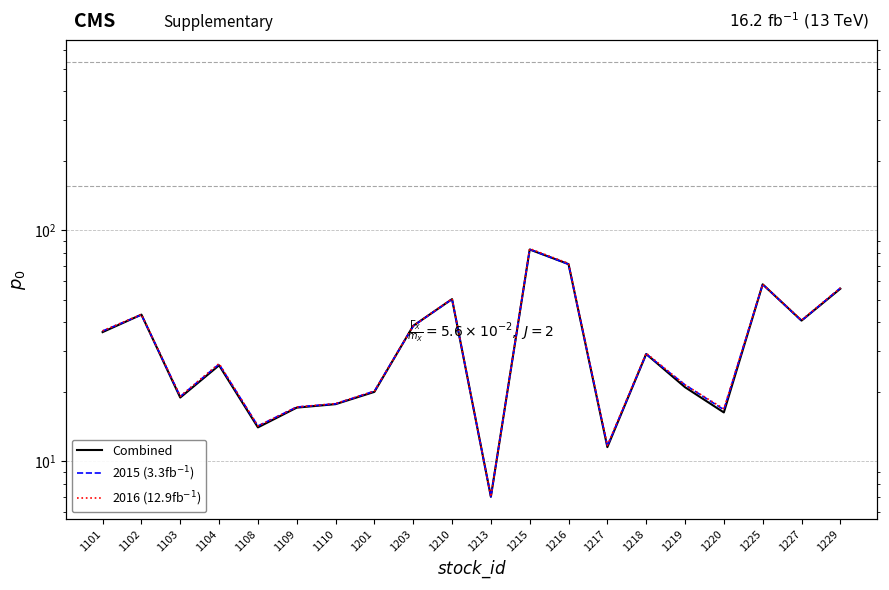

Is the value of 2016 (12.9fb$^{-1}$) at 1213 greater than the value of 2015 (3.3fb$^{-1}$) at 1108?

No